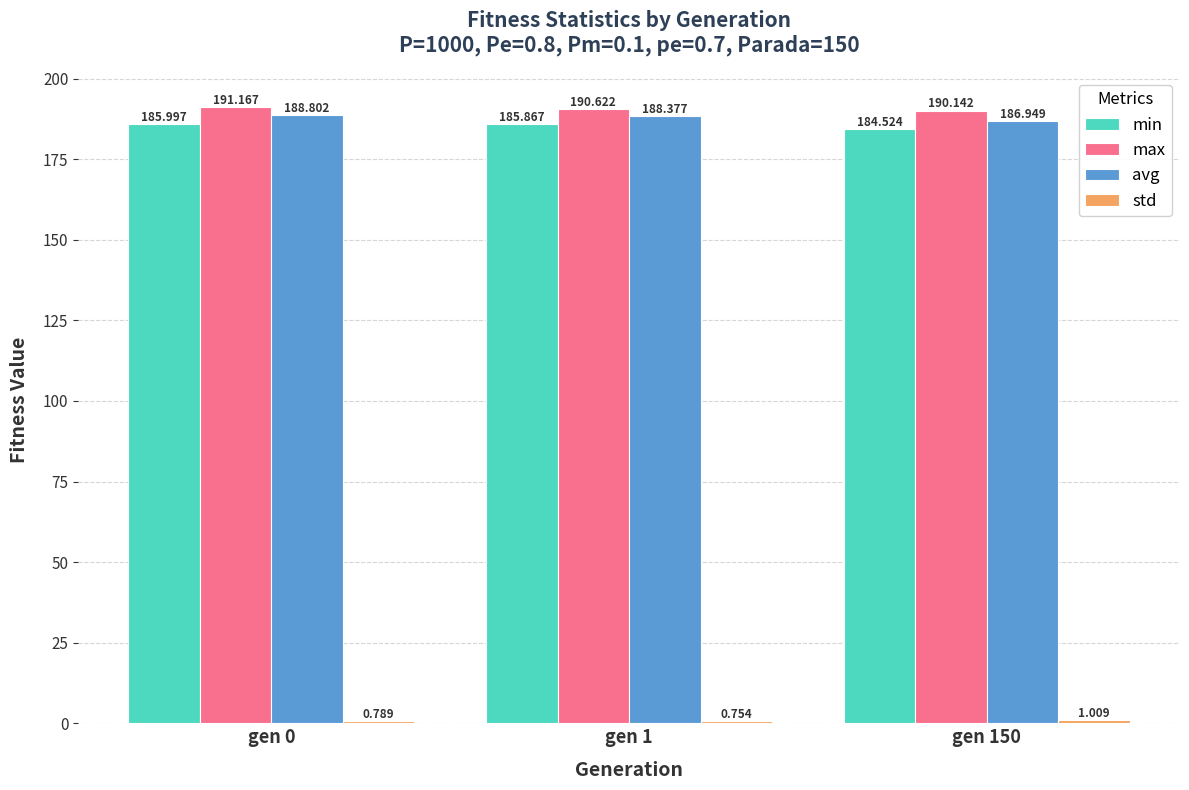

Which series has the largest total across all categories?

max